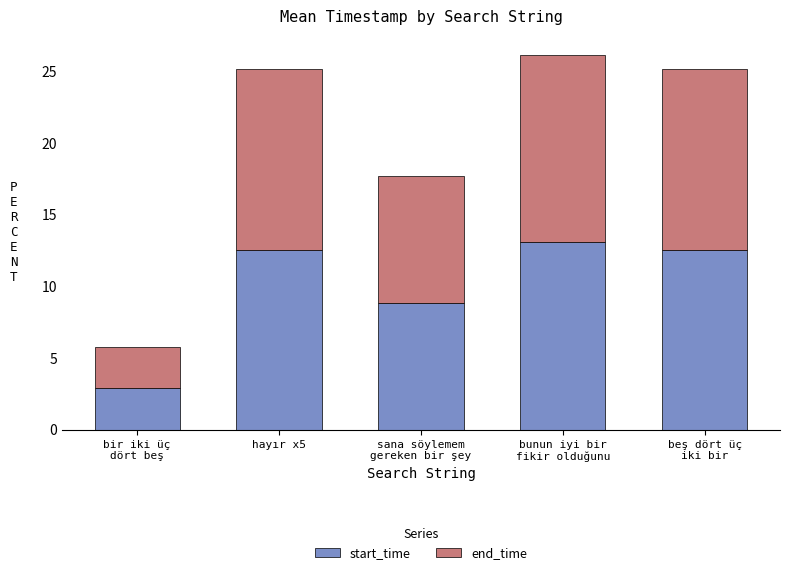

Reading right to left, what are the values for start_time?

12.6	13.1	8.9	12.6	2.9